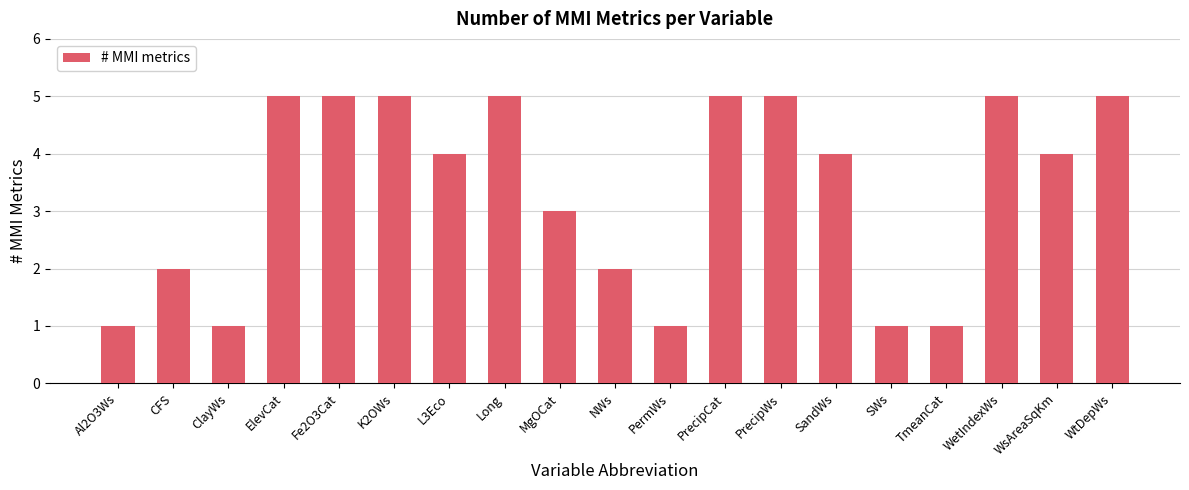

Is it true that the value at SWs is 0?

False